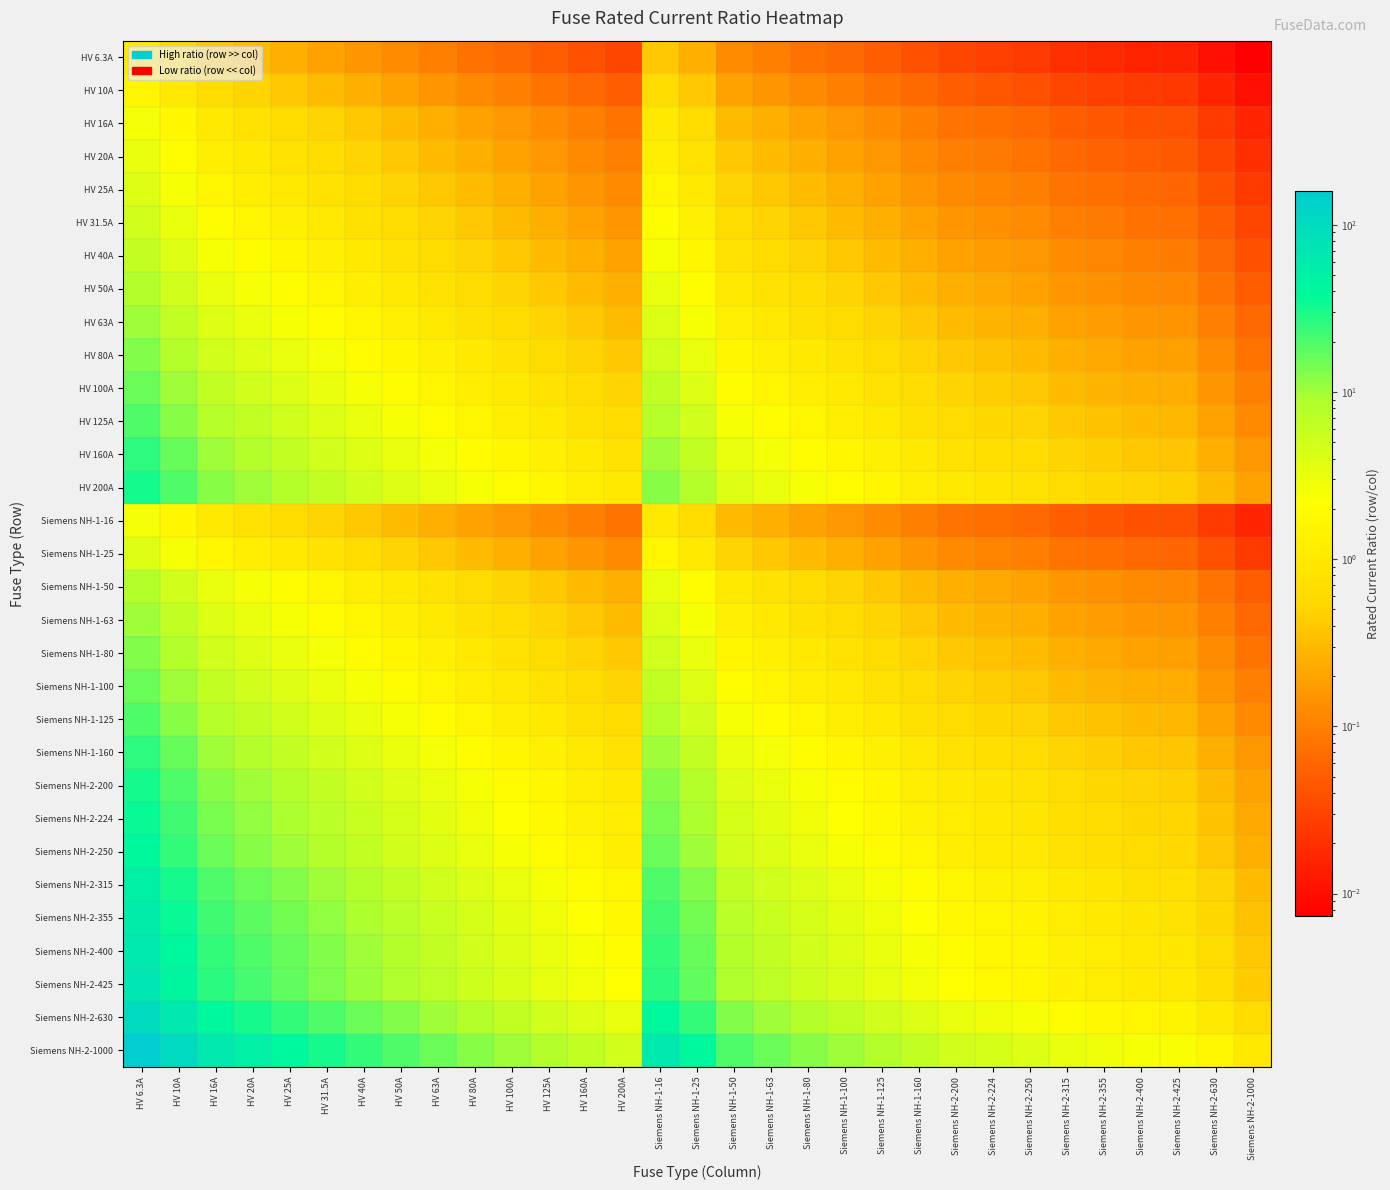

How many data points does each series have?

31